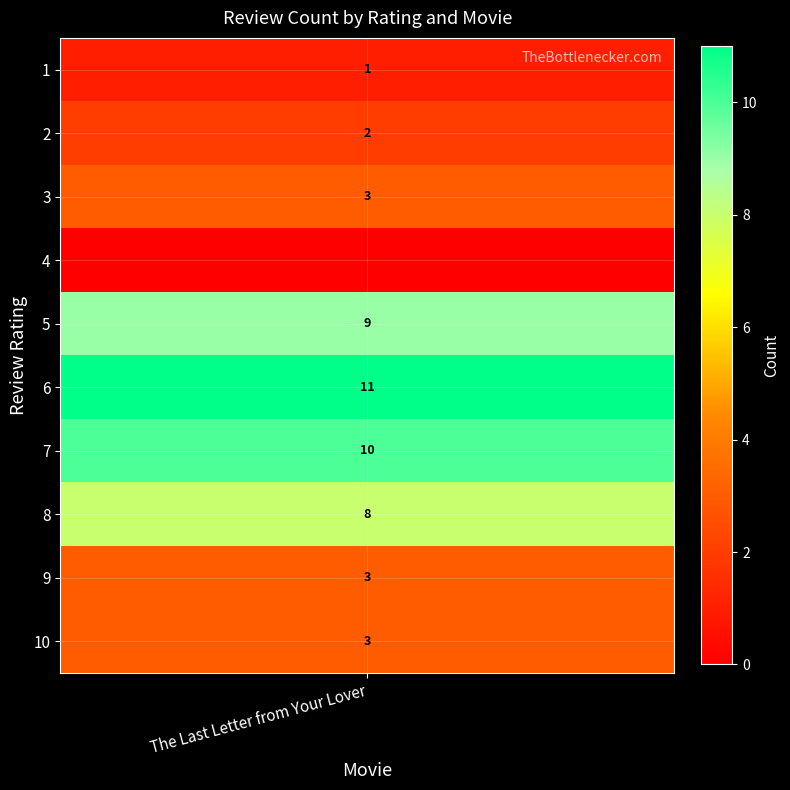

True or false: the data shows 4 at 3.

False